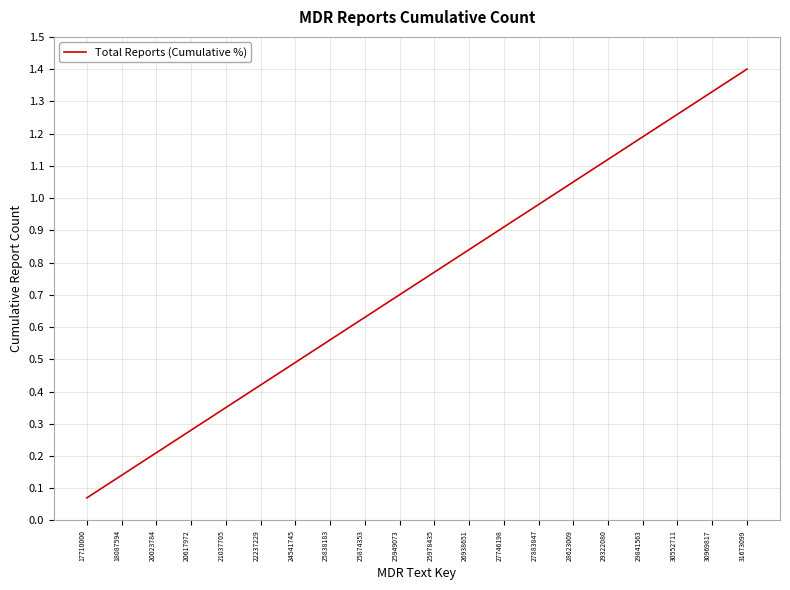

Where is the data nearest to the value 0?

17710000